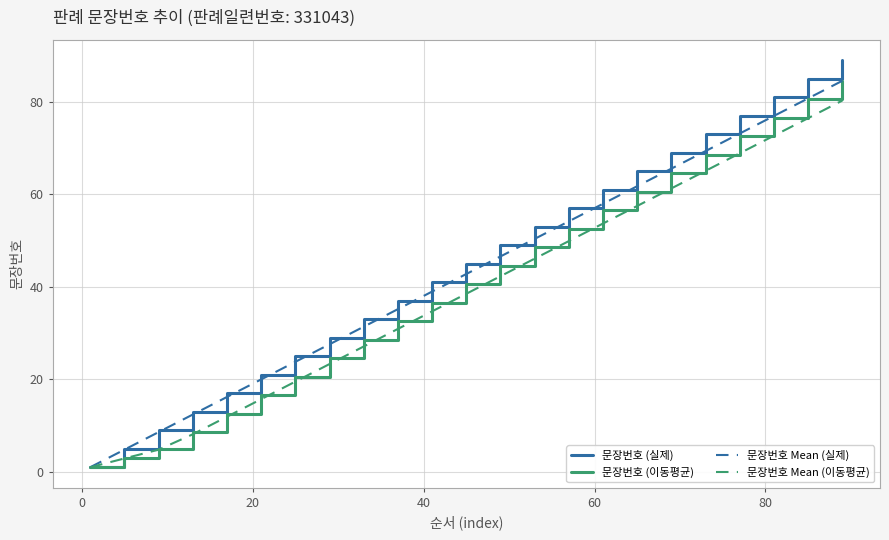

Which series has the largest range (max minus min)?

문장번호 (실제)